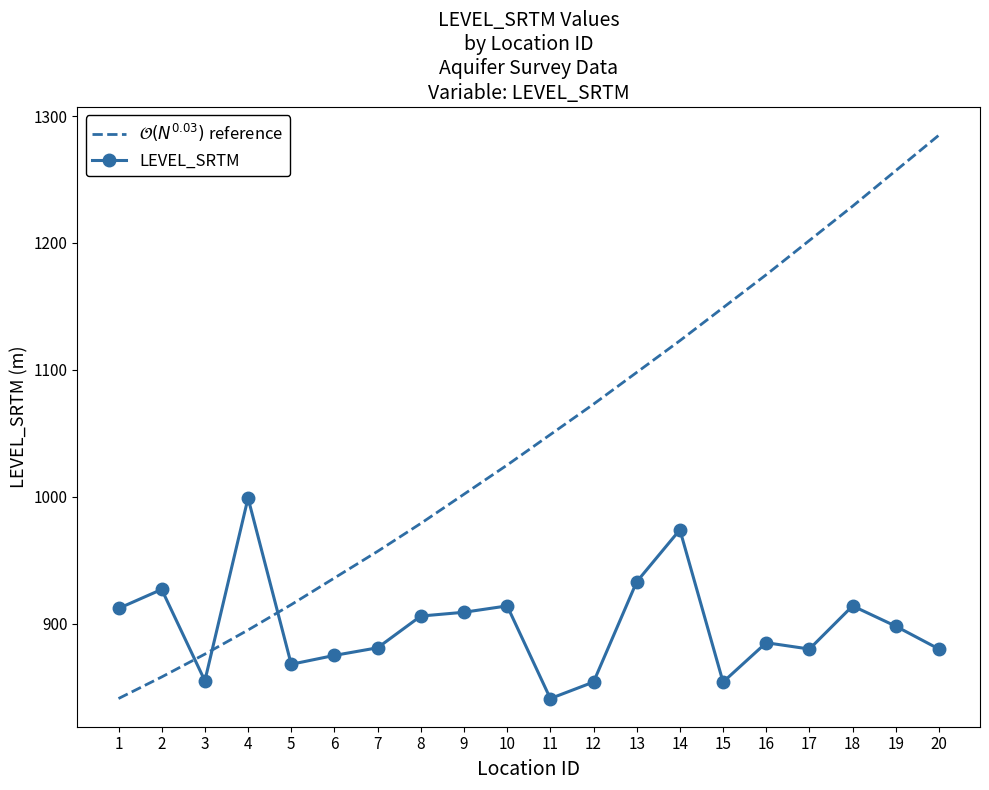

What is the difference between the maximum and second lowest values in the LEVEL_SRTM series?

145